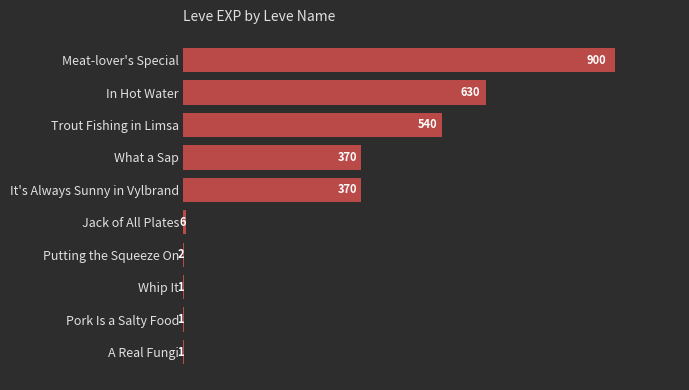

At which category does the chart reach its peak across all series?

Meat-lover's Special